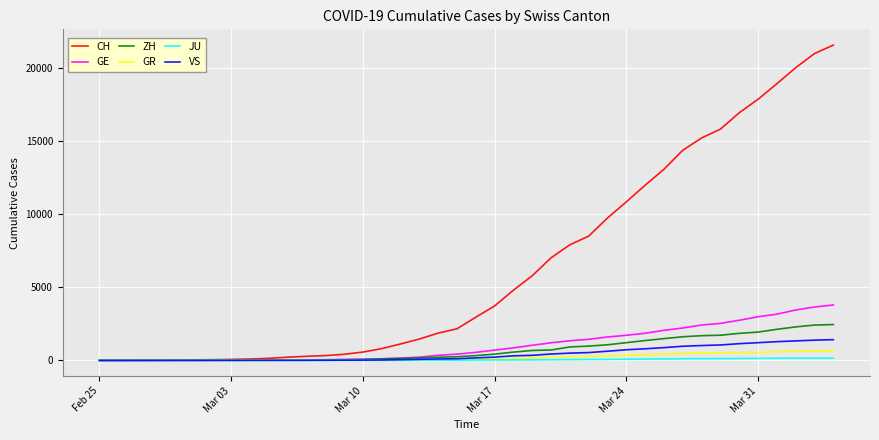

What is the greatest value displayed?

21554